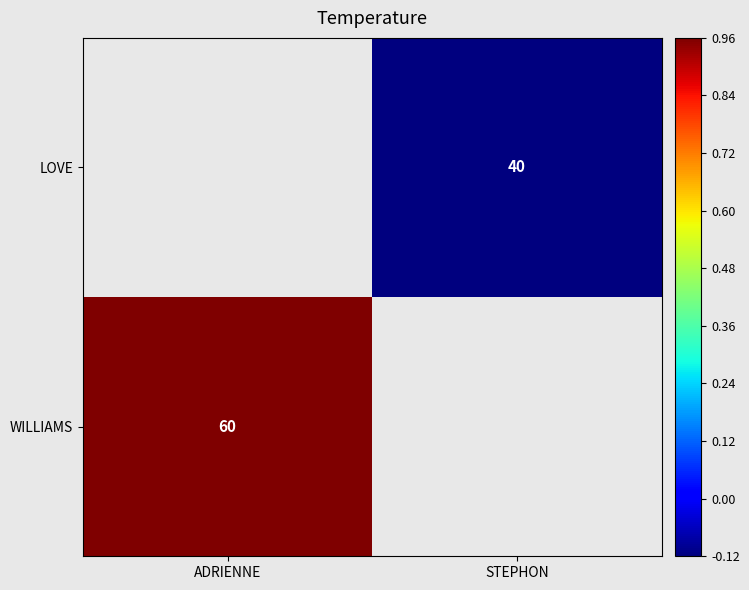

Which category has the highest value across all series?

ADRIENNE